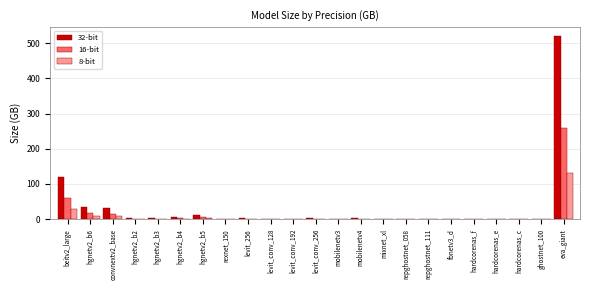

Between beitv2_large and eva_giant, which series saw the biggest shift?

32-bit